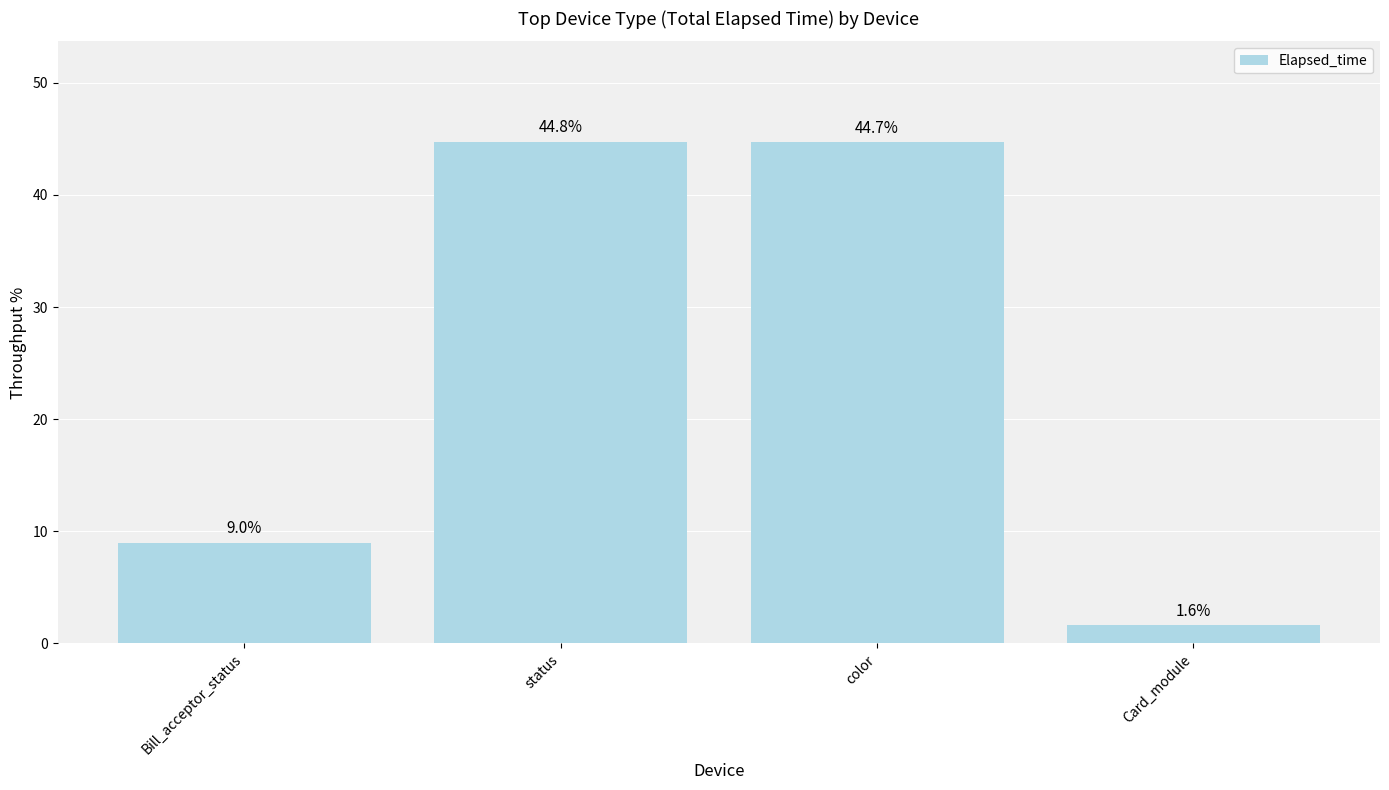

Approximately how many times larger is the value at status compared to color?

1.0